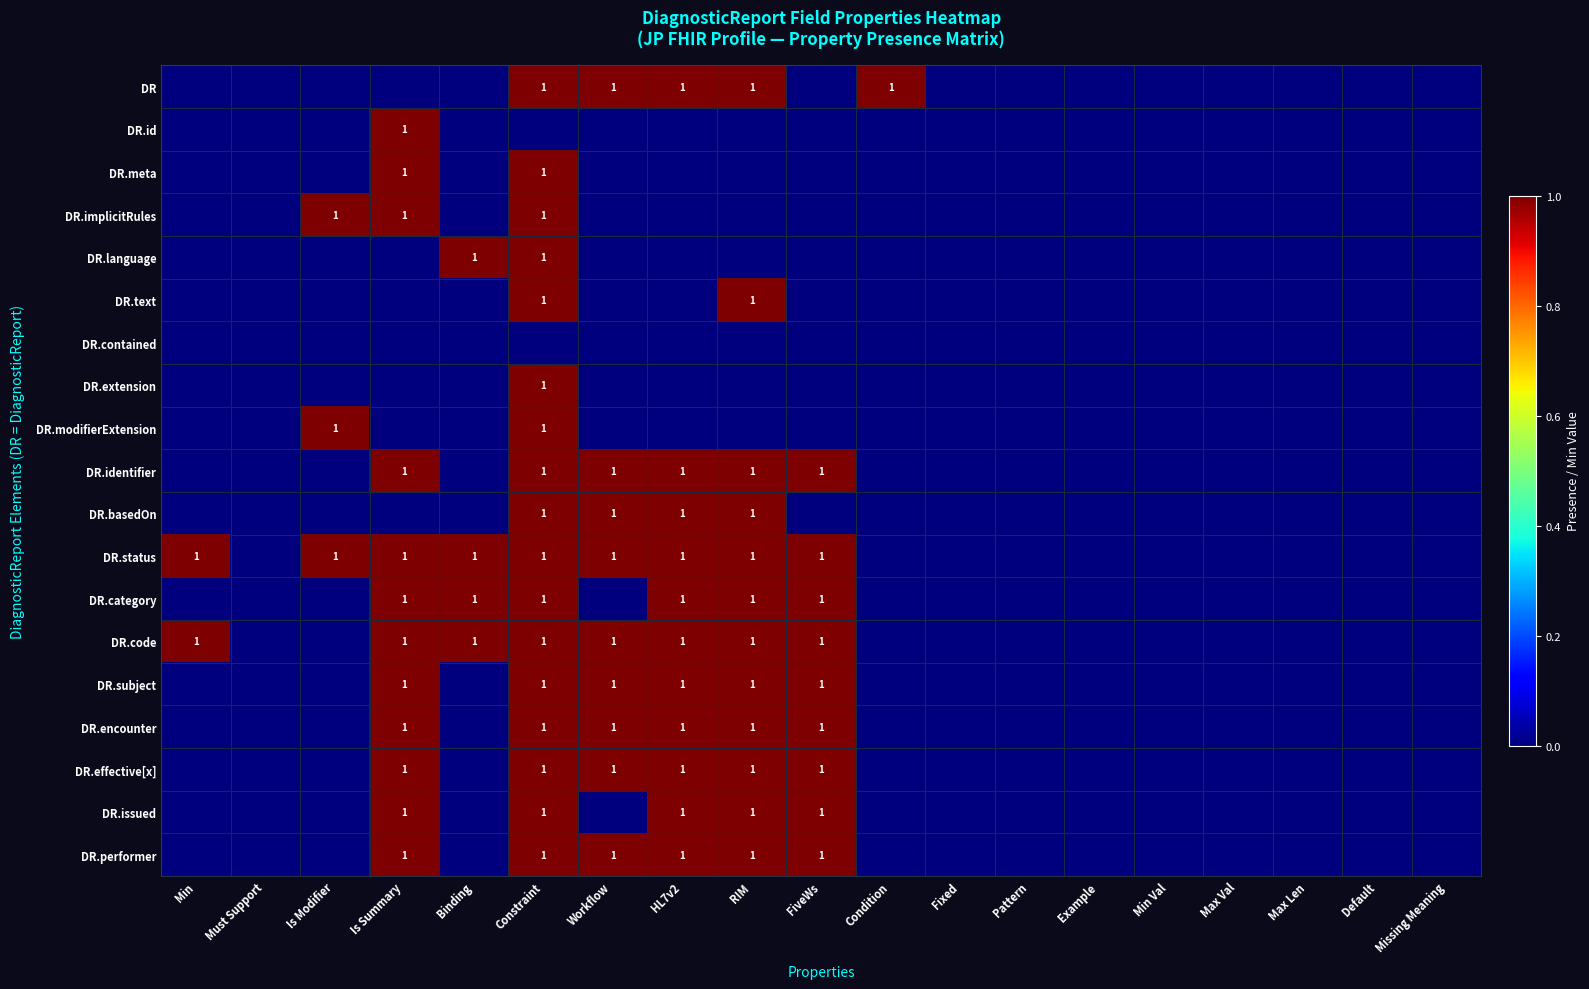

How many data points does each series have?

19